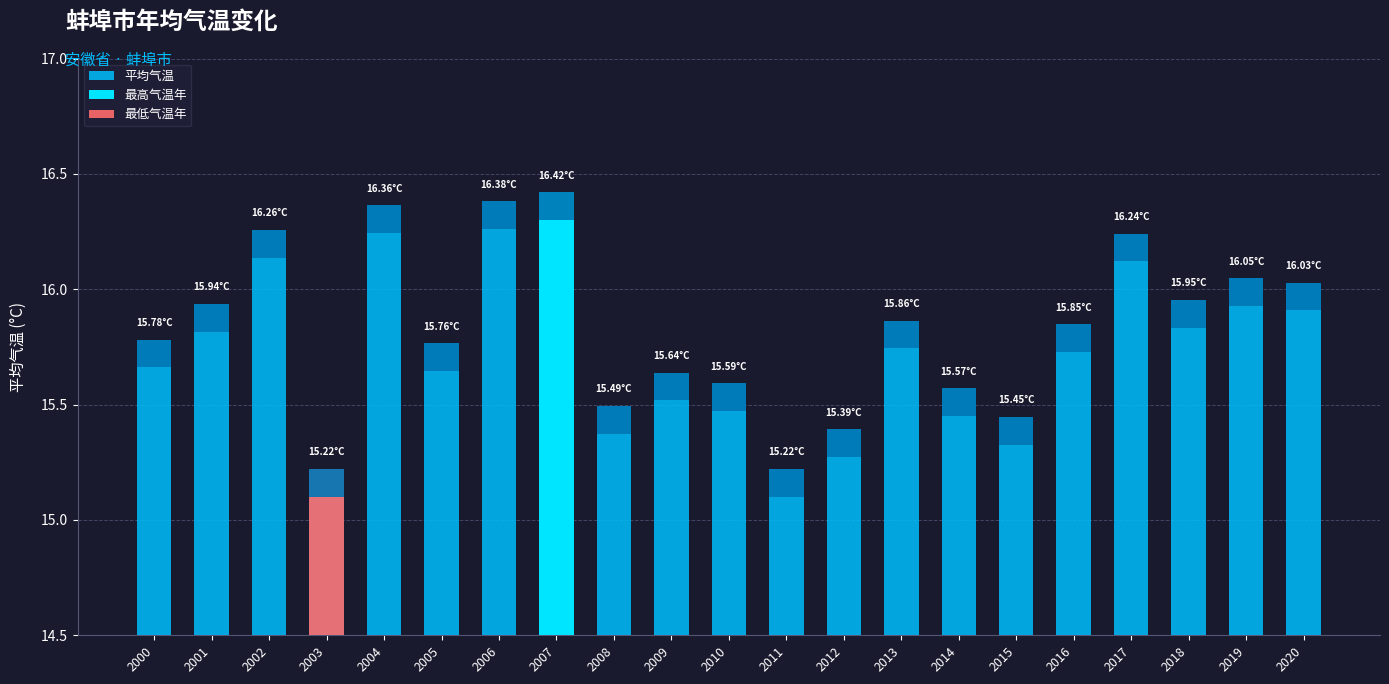

Does the chart contain stacked bars?

No